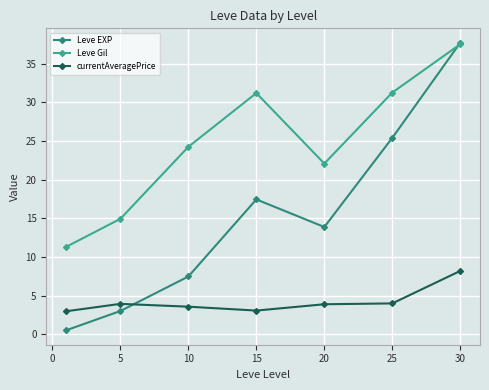

How many interior local peaks does the Leve EXP series have?

1